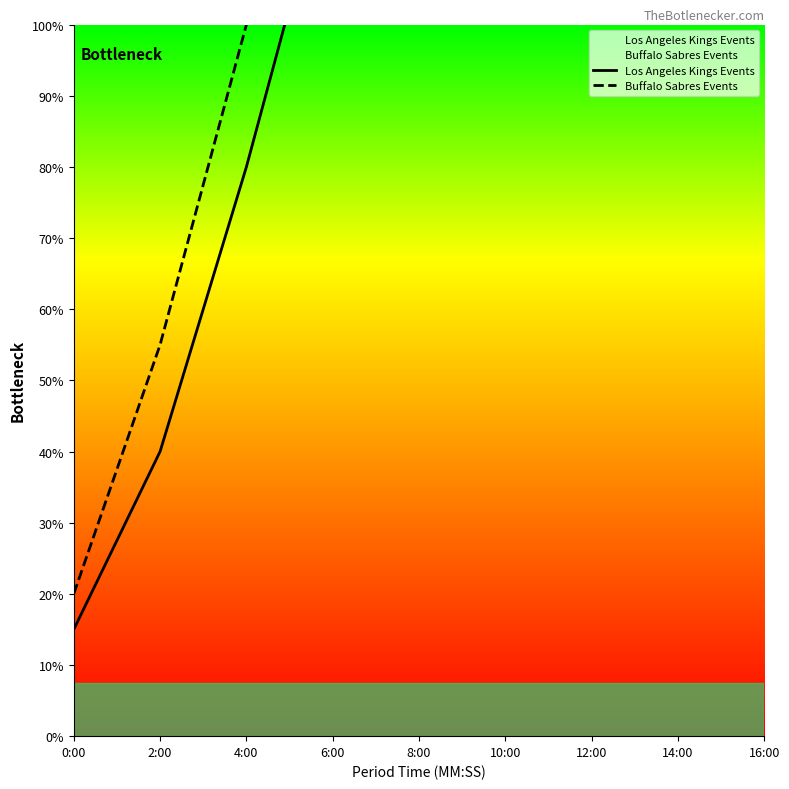

Which has a higher value, 10:00 or 16:00?

16:00